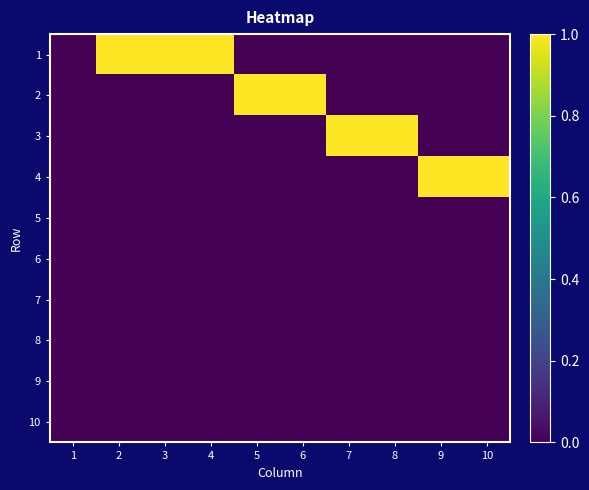

What is the difference between the highest and lowest values at 4?

1